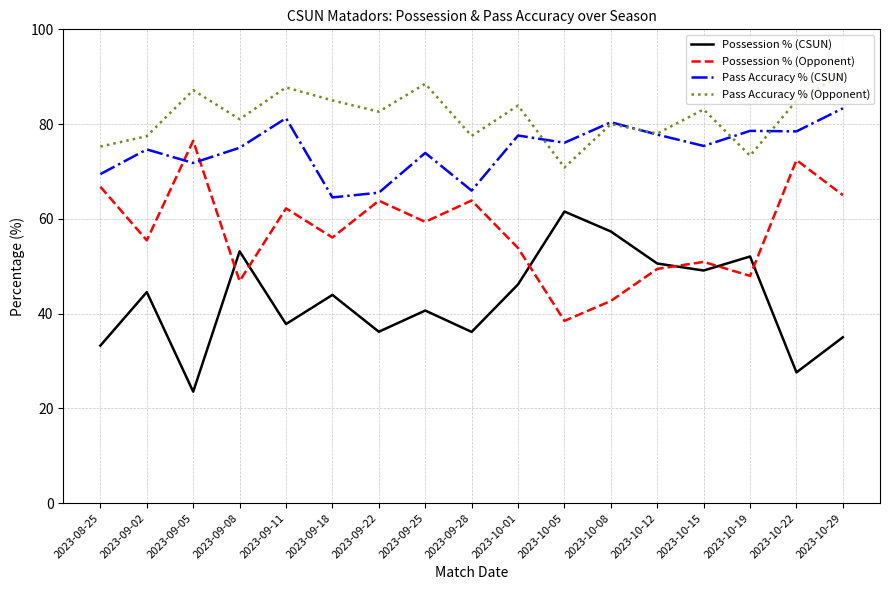

What is the spread (max minus min) of values at 2023-09-25?

47.9